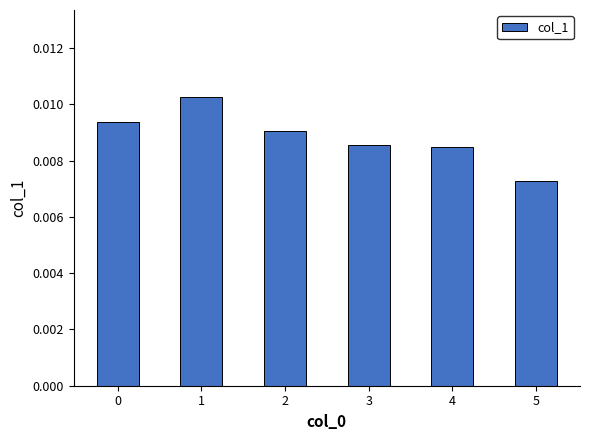

Count the values in the range 0 to 1.

6